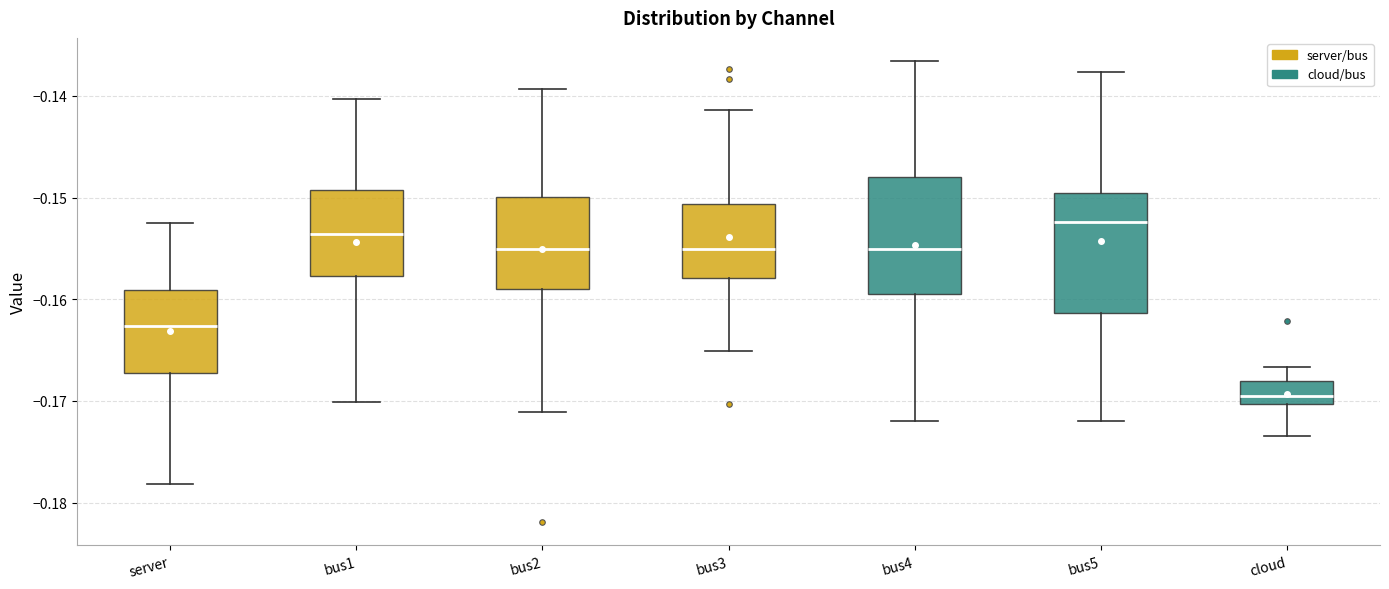

Reading left to right, read every box against the y-axis: the position of its median line, the range the box covers, and the ends of its whiskers. The values are not printed on the chart, so give them approximately, as read against the axis.

server: median -0.163, box -0.167 to -0.159, whiskers -0.178 to -0.152
bus1: median -0.154, box -0.158 to -0.149, whiskers -0.170 to -0.140
bus2: median -0.155, box -0.159 to -0.150, whiskers -0.171 to -0.139
bus3: median -0.155, box -0.158 to -0.151, whiskers -0.165 to -0.141
bus4: median -0.155, box -0.159 to -0.148, whiskers -0.172 to -0.137
bus5: median -0.152, box -0.161 to -0.150, whiskers -0.172 to -0.138
cloud: median -0.169, box -0.170 to -0.168, whiskers -0.173 to -0.167